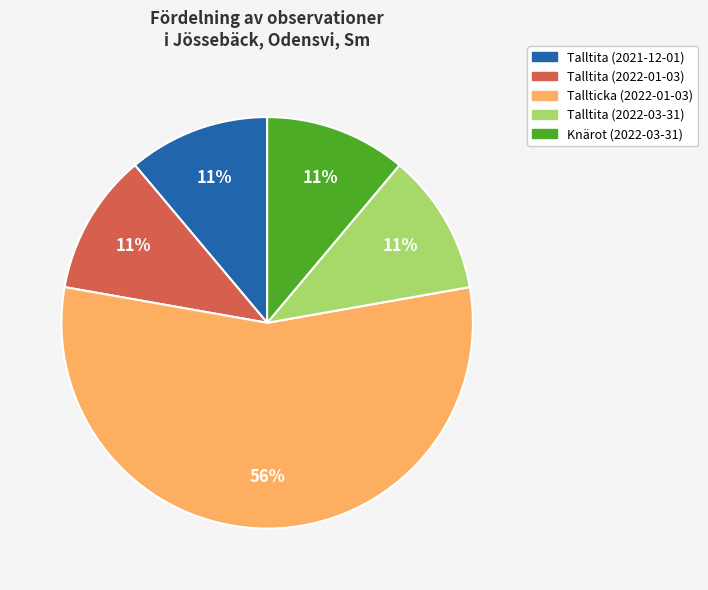

True or false: Talltita (2022-01-03) accounts for 1% of the total.

False